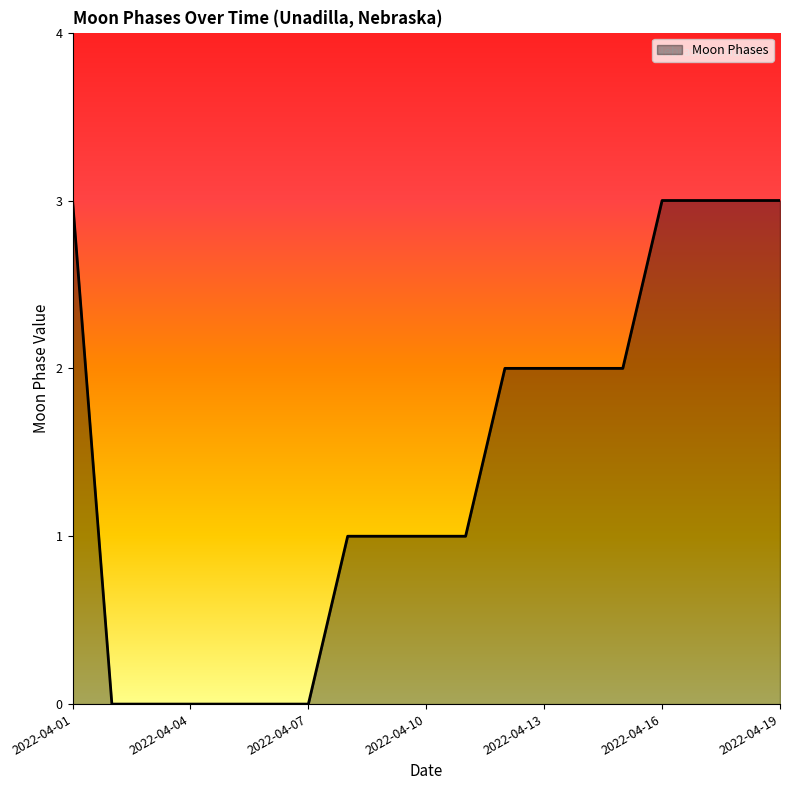

What is the greatest value displayed?

3